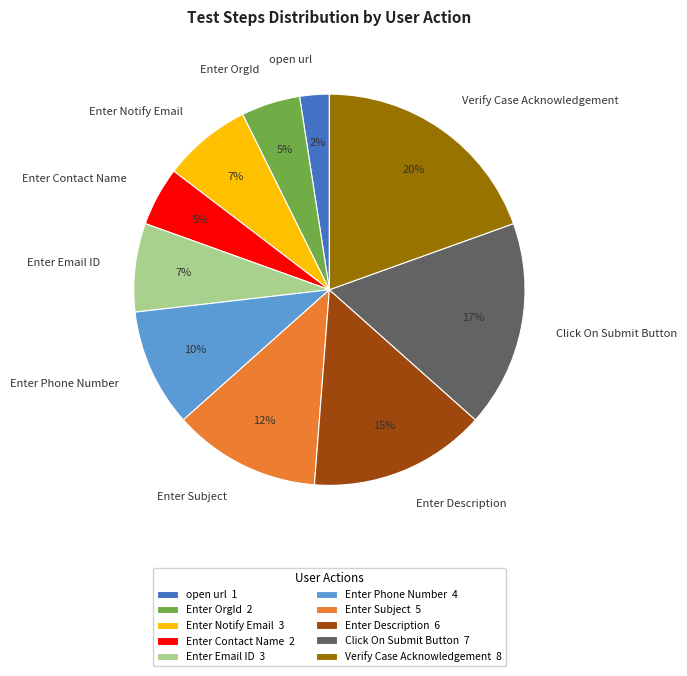

What is the smallest slice in the pie chart?

open url